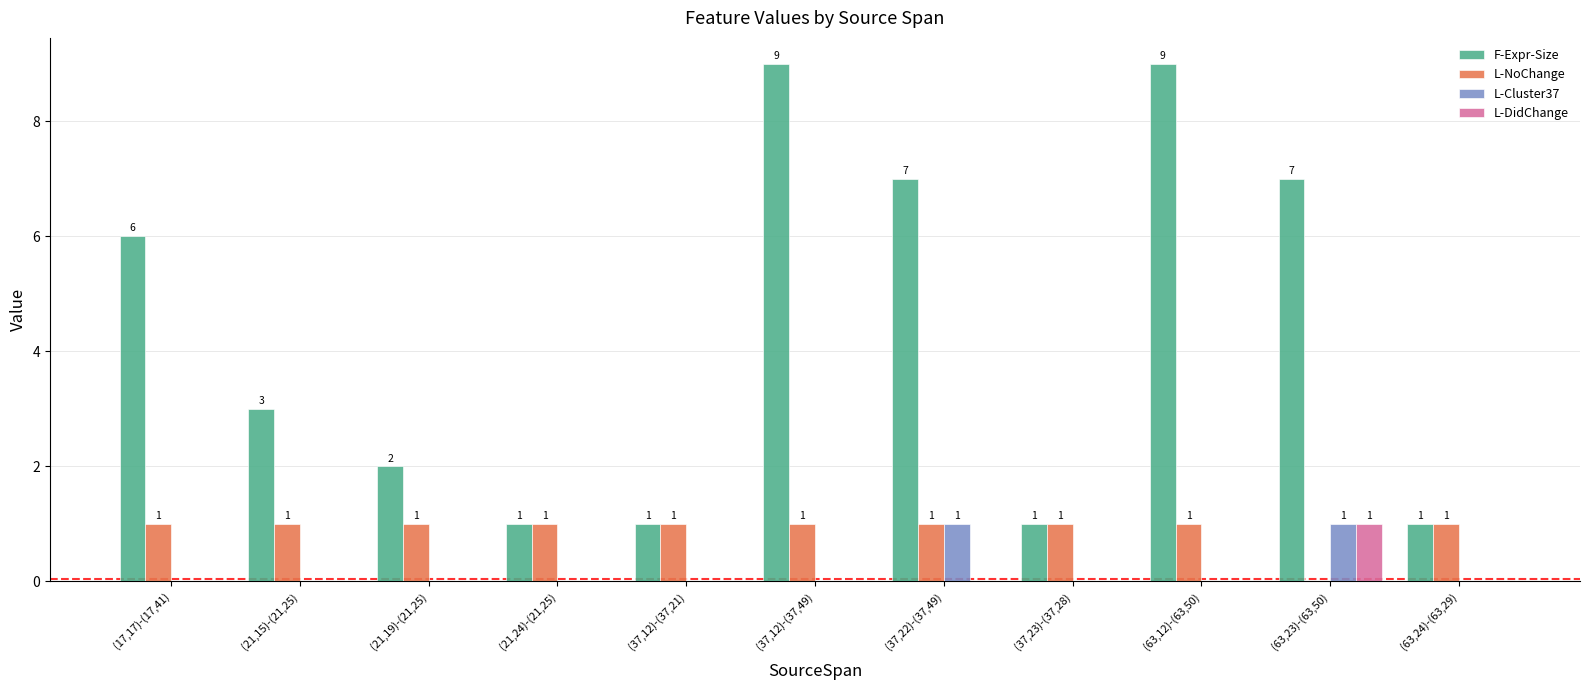

What is the maximum value shown in the chart?

9